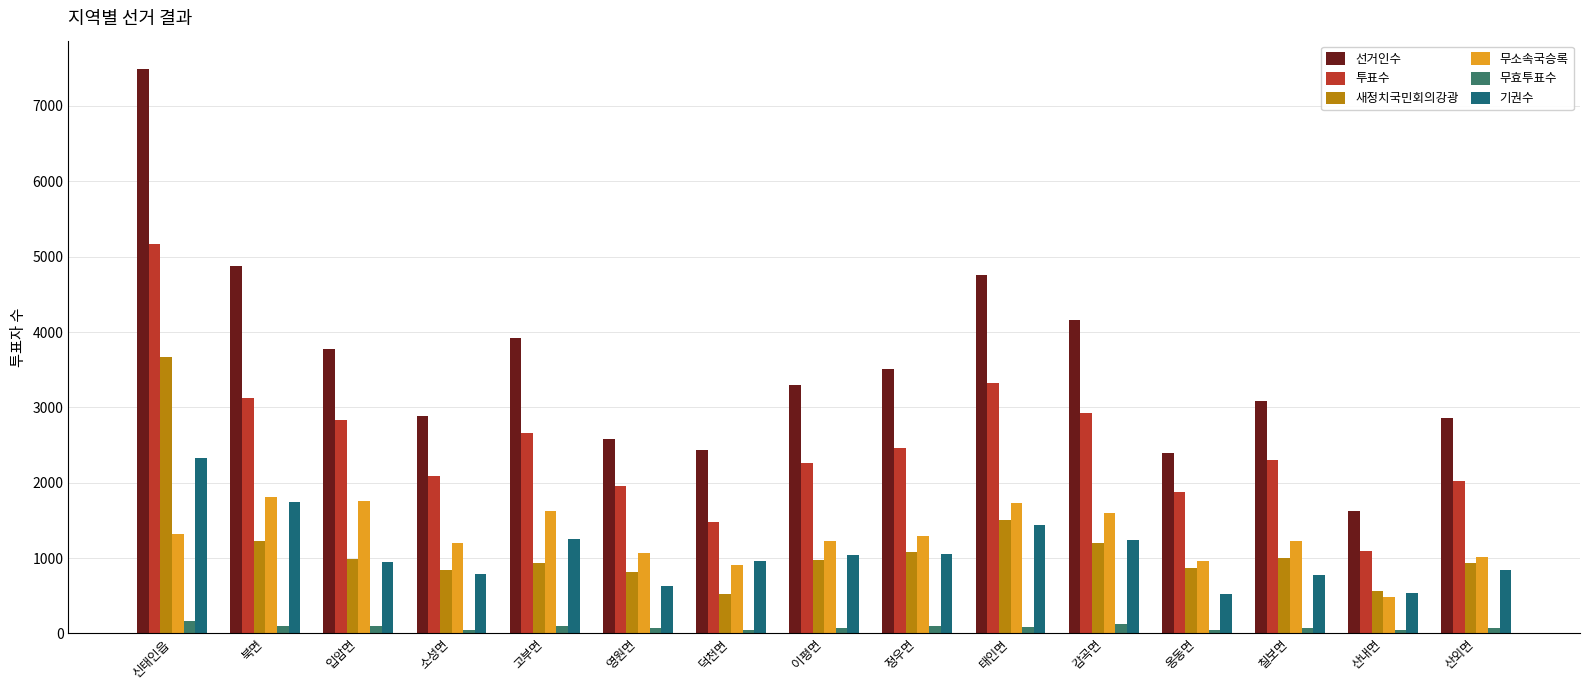

What is the greatest value displayed?

7492